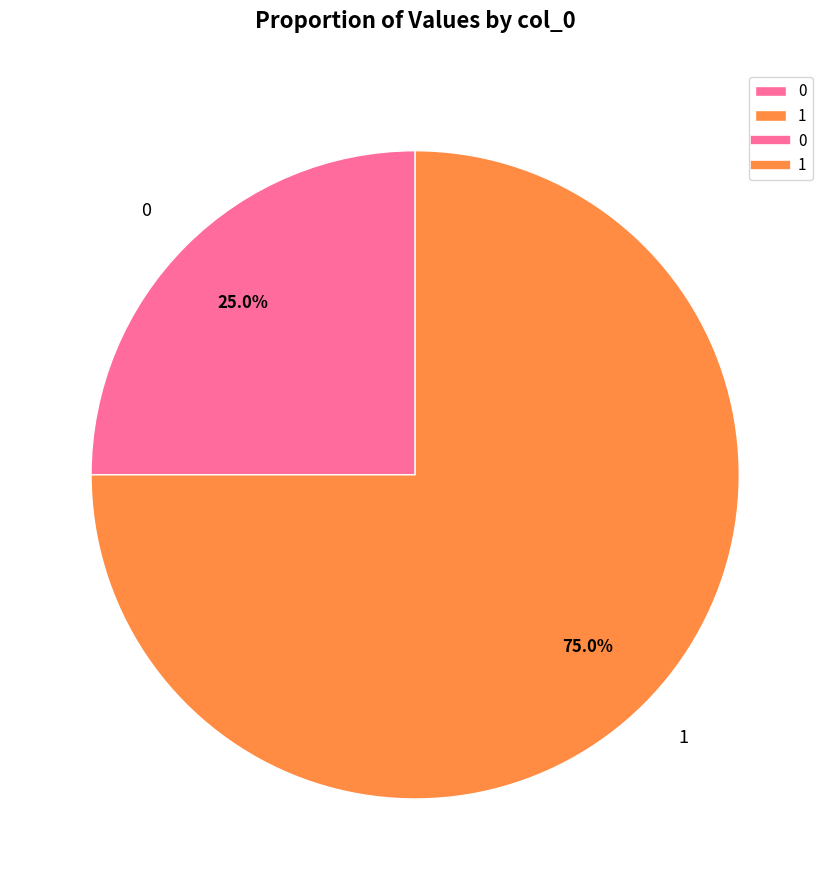

Rank the categories by value from lowest to highest.

0, 1